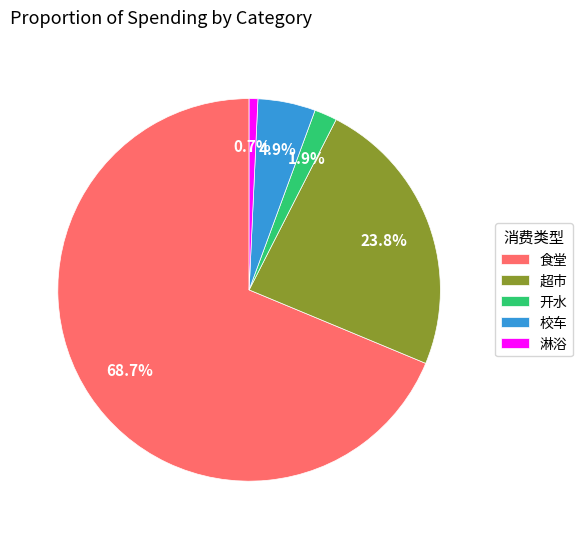

Rank the categories by value from lowest to highest.

淋浴, 开水, 校车, 超市, 食堂